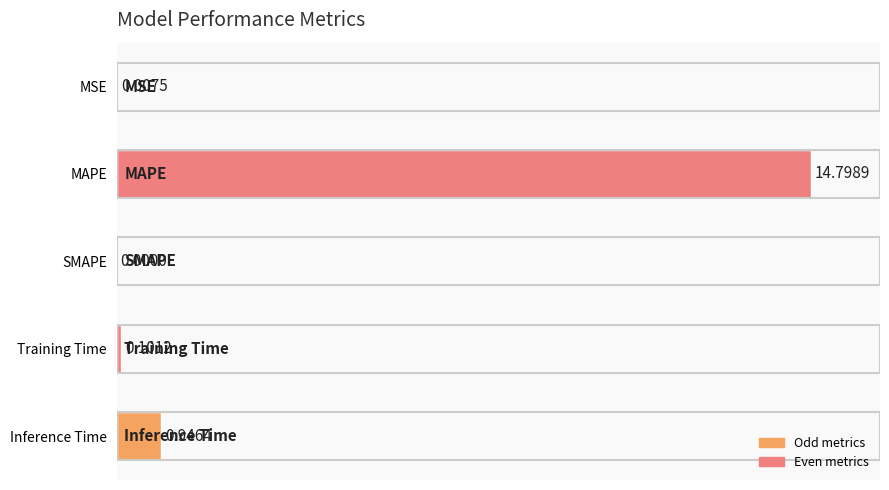

Which category has the highest value across all series?

MAPE